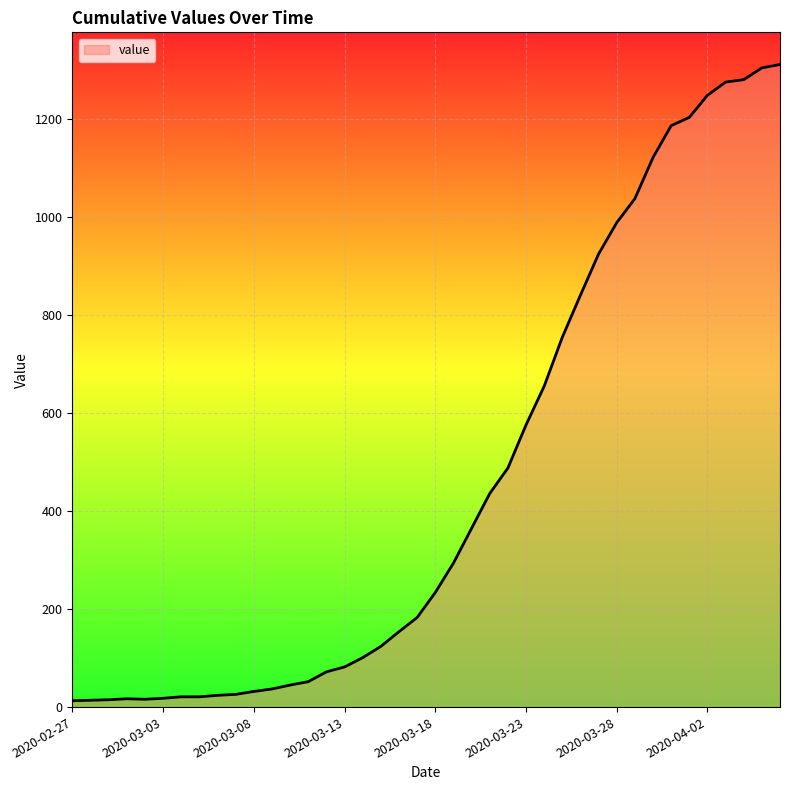

What is the greatest value displayed?

1312